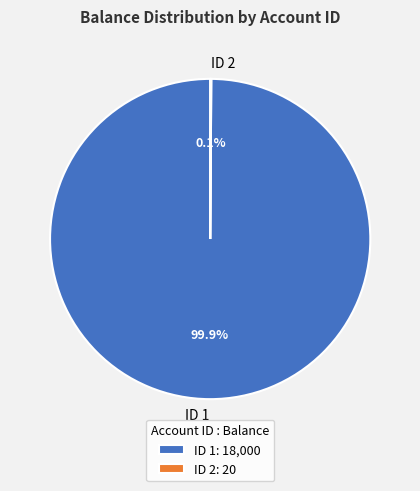

Does ID 1 account for over 50% of the chart?

Yes